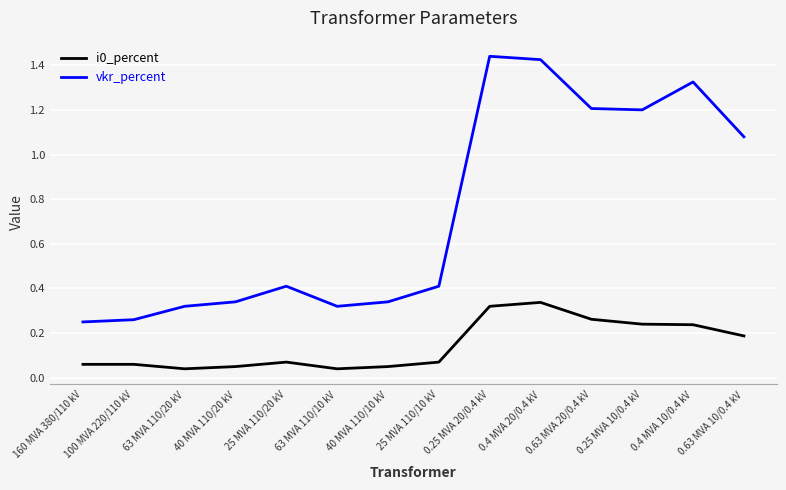

True or false: i0_percent and vkr_percent cross at least once.

False